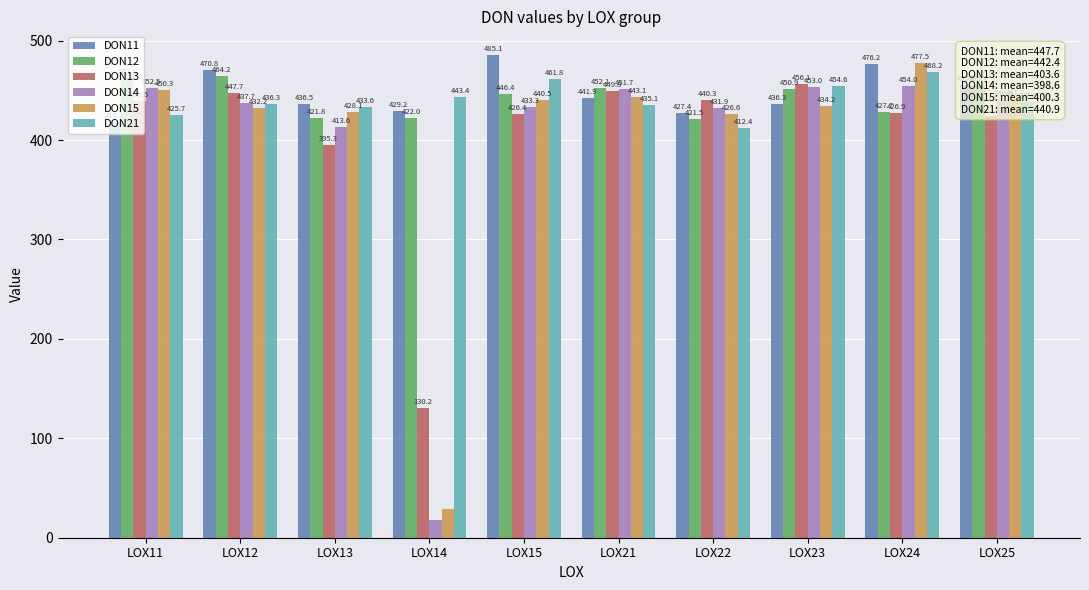

How many categories are shown in the chart?

10